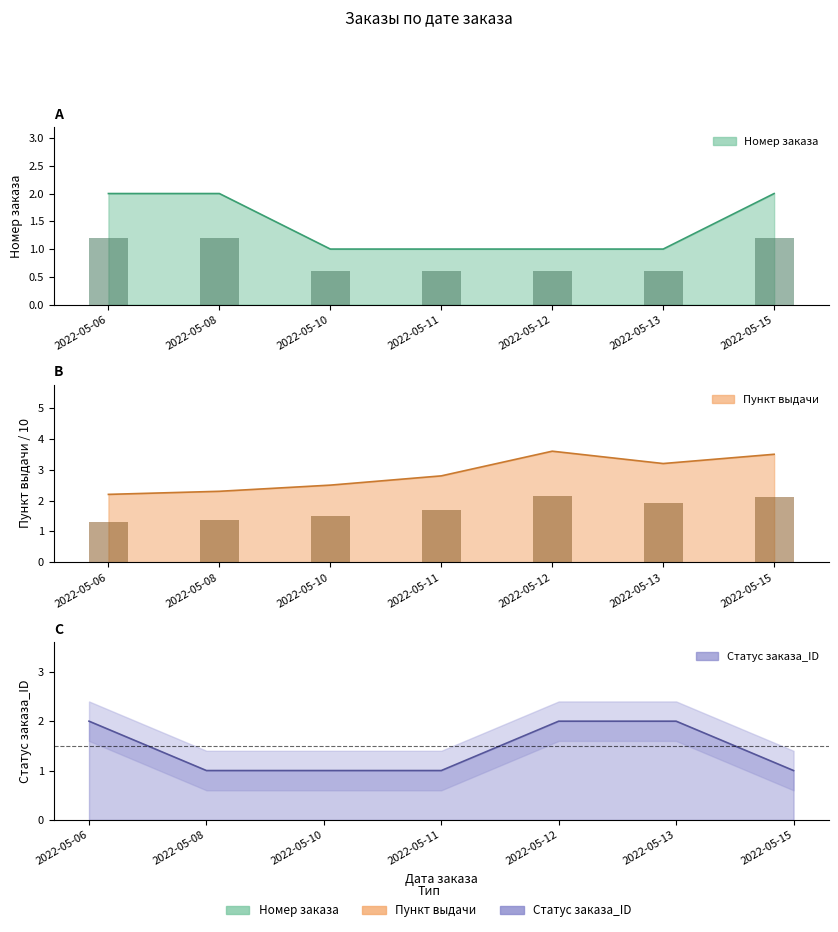

Is it true that Пункт выдачи (bars) equals 0.7 at 2022-05-10?

False